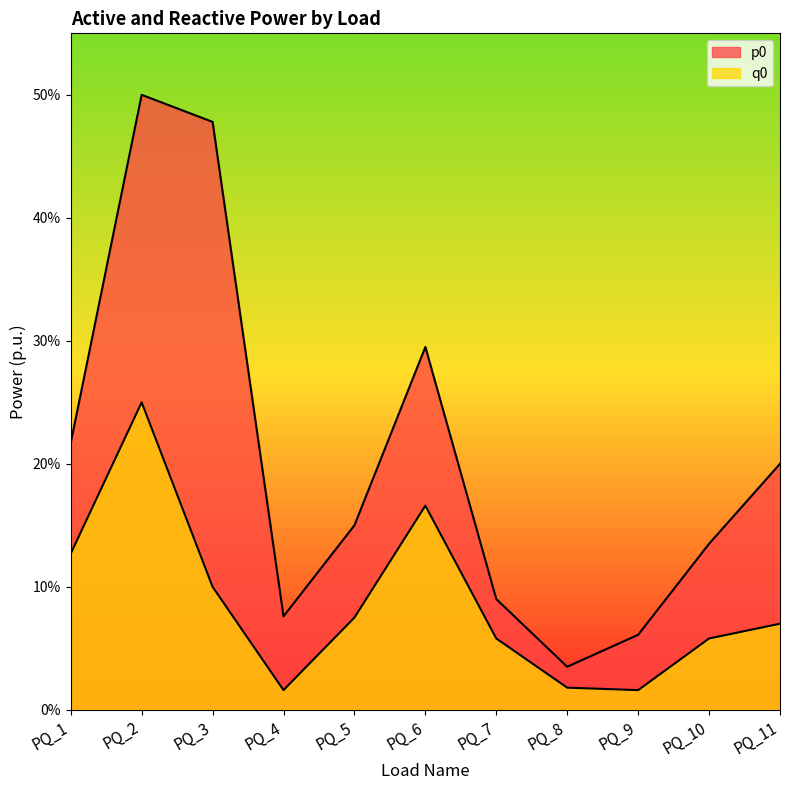

How many categories are shown in the chart?

11